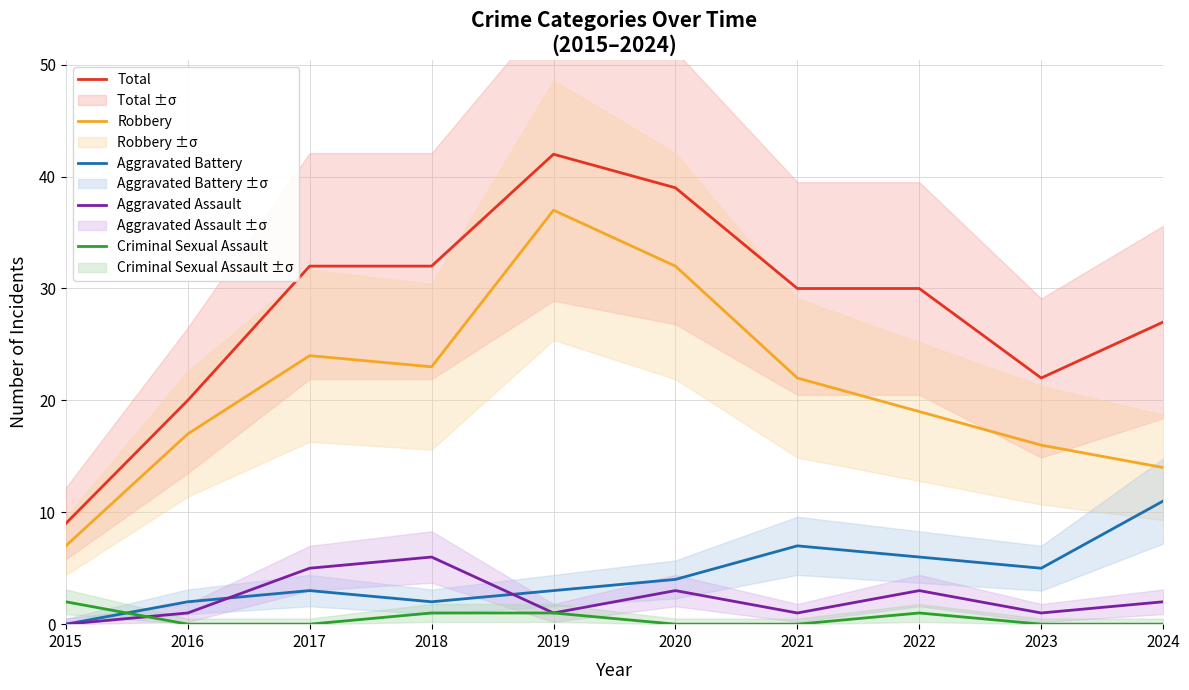

What value does the Aggravated Assault series have at 2019?

1